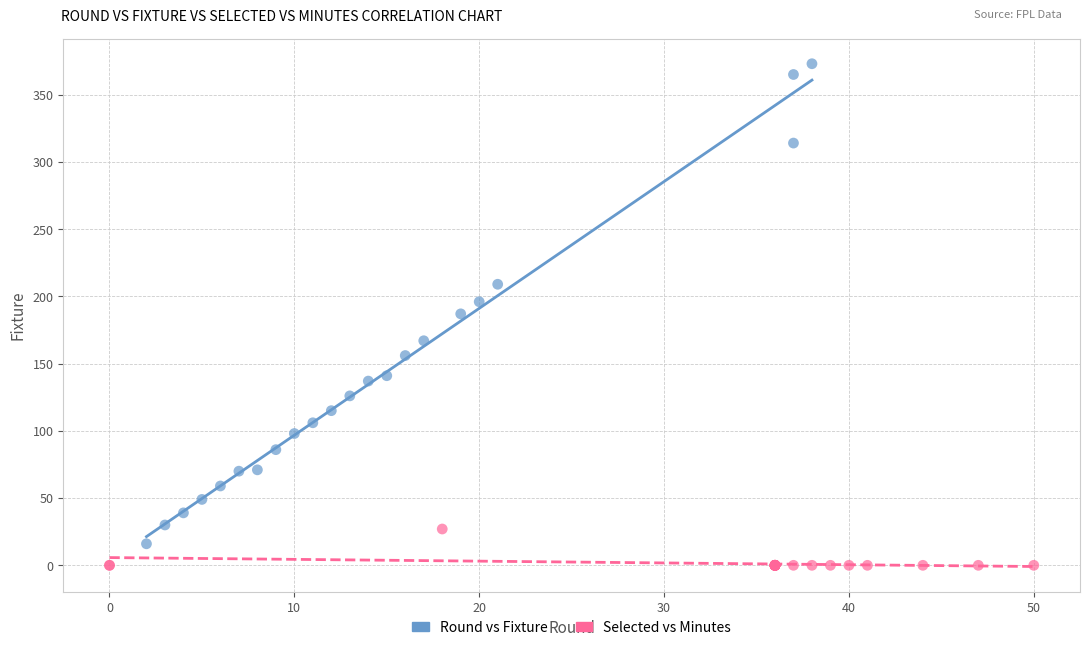

Which series contains the lowest Y value?

Selected vs Minutes